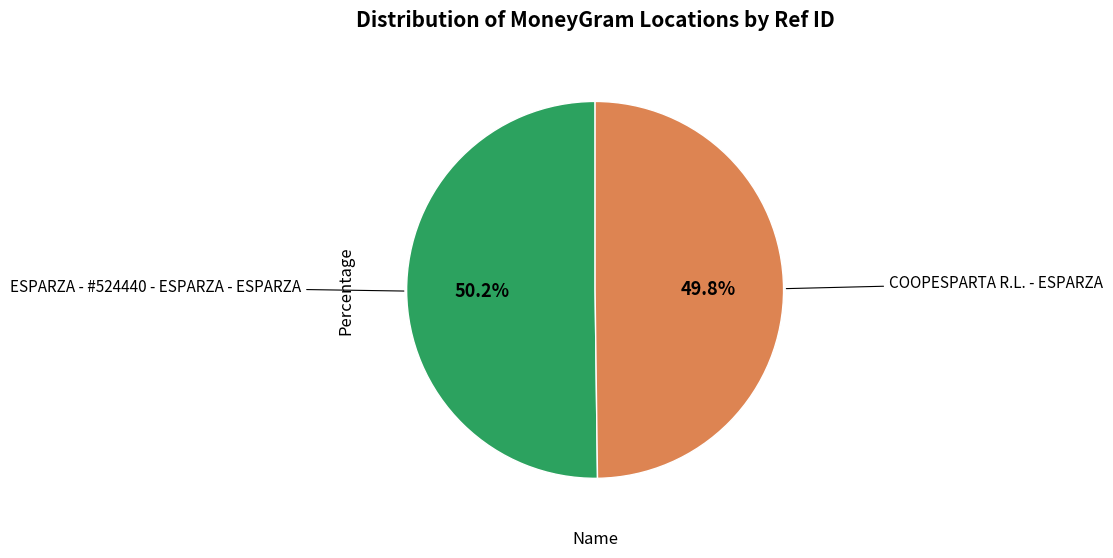

To the nearest percent, what is the average slice percentage?

50%